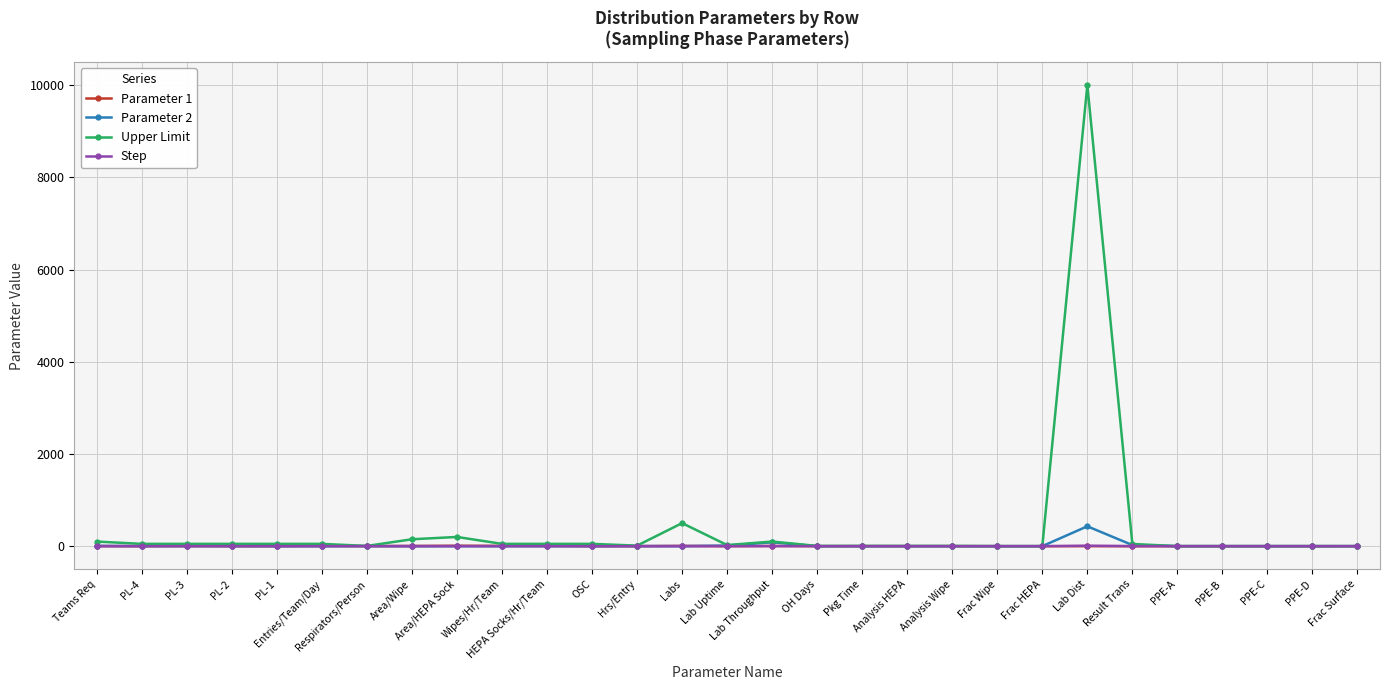

The value of Step at PPE-A is 0.0. True or false?

True